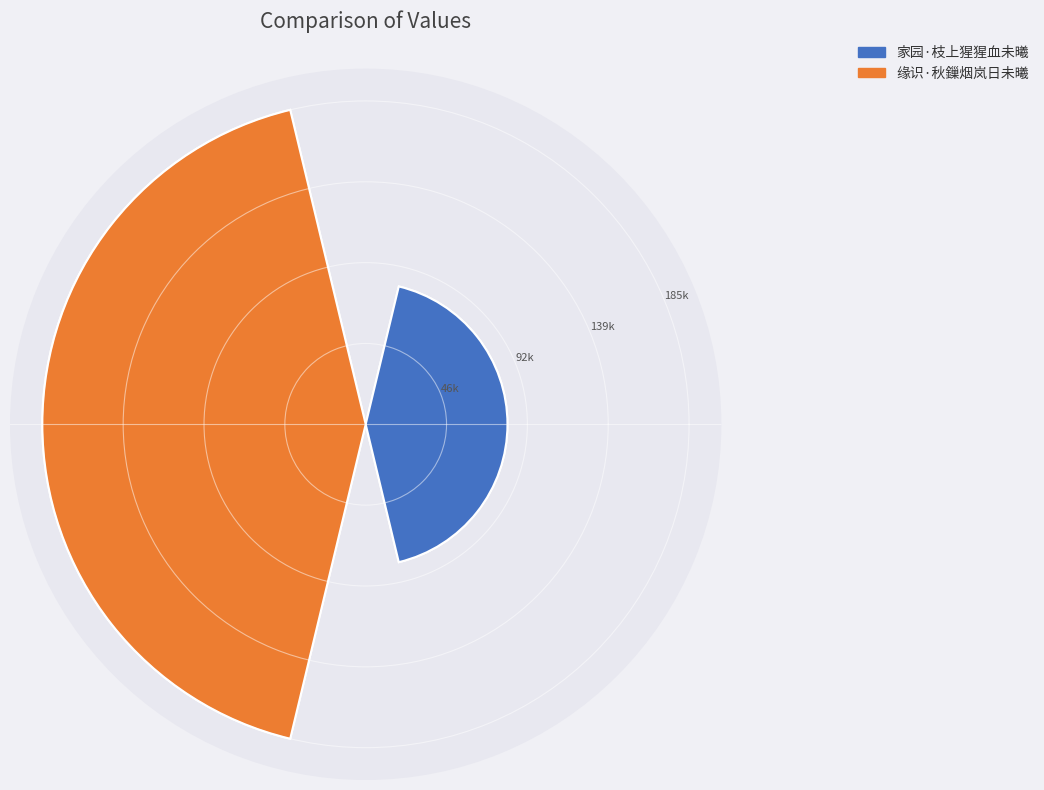

How much of the chart is everything except 家园·枝上猩猩血未曦?

69.5%